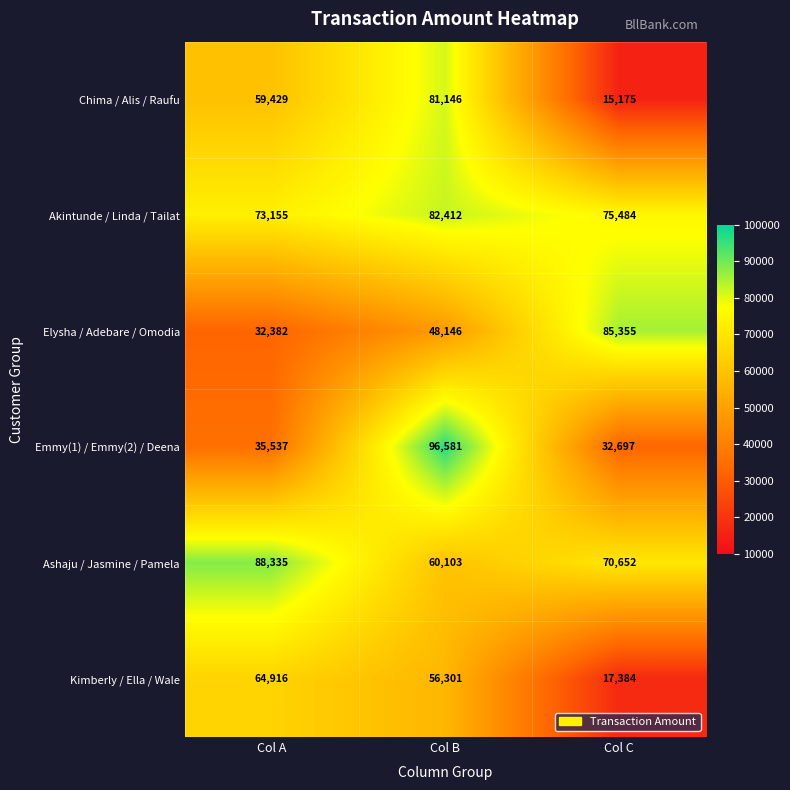

Between Col A and Col C, which series saw the biggest shift?

Elysha / Adebare / Omodia